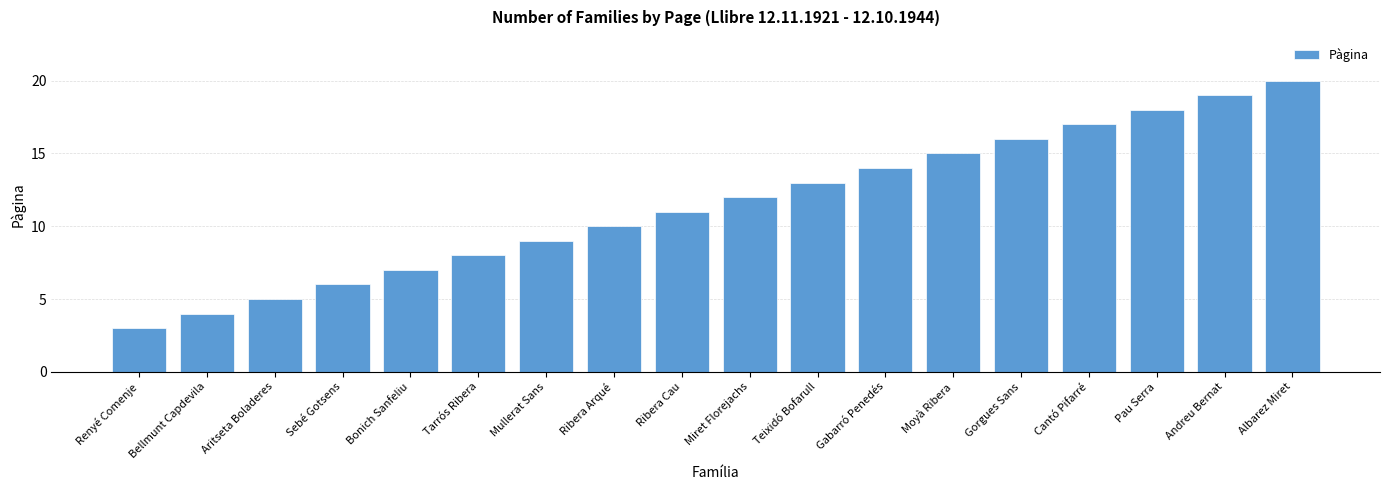

What is the change in value from Miret Florejachs to Pau Serra?

+6